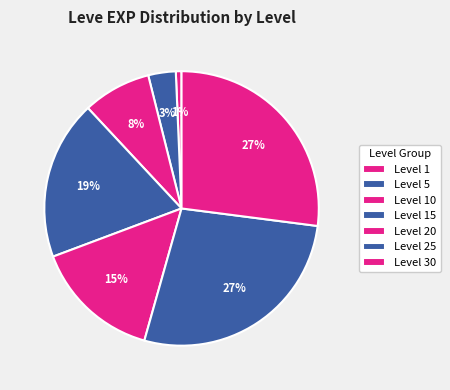

How many slices are in this pie chart?

7